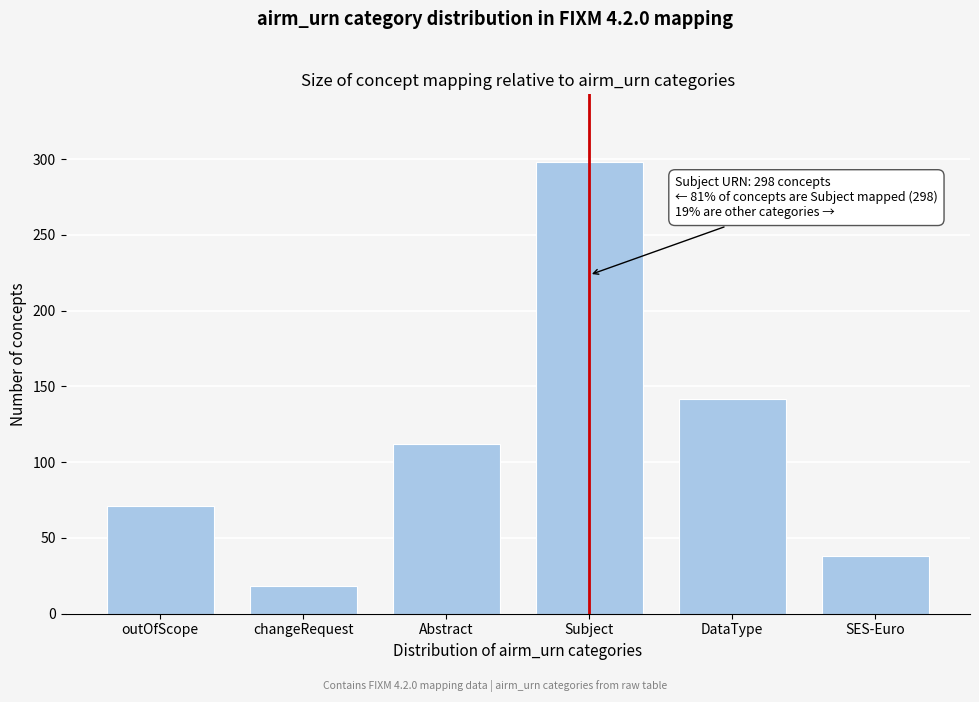

Reading left to right, extract all data points from this chart.

outOfScope=71	changeRequest=18	Abstract=112	Subject=298	DataType=142	SES-Euro=38